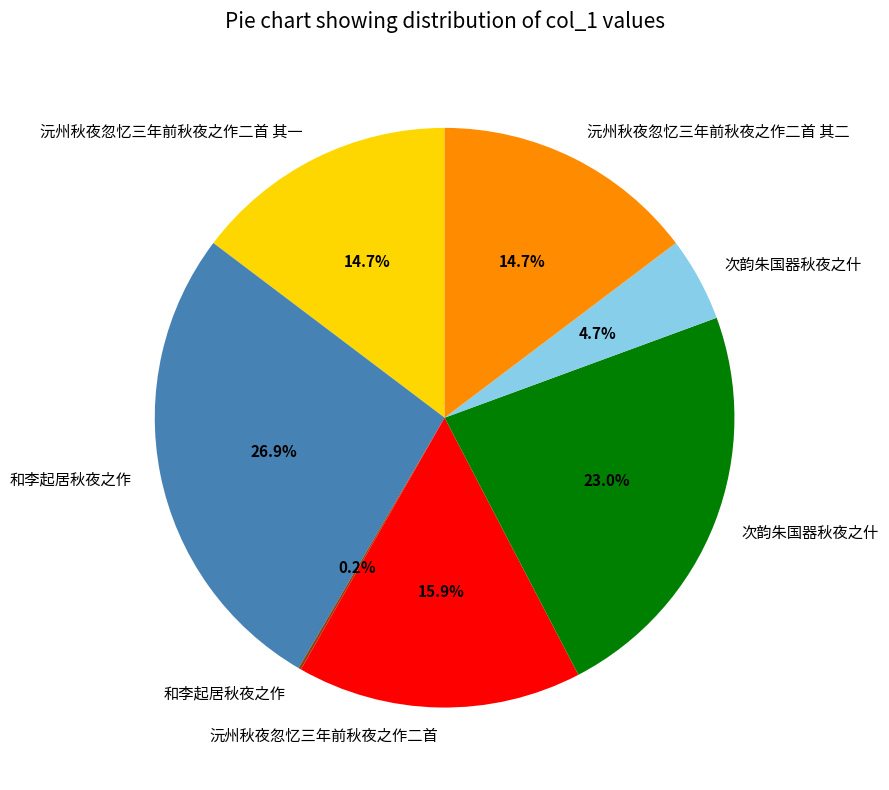

Is there a majority slice in this chart?

No